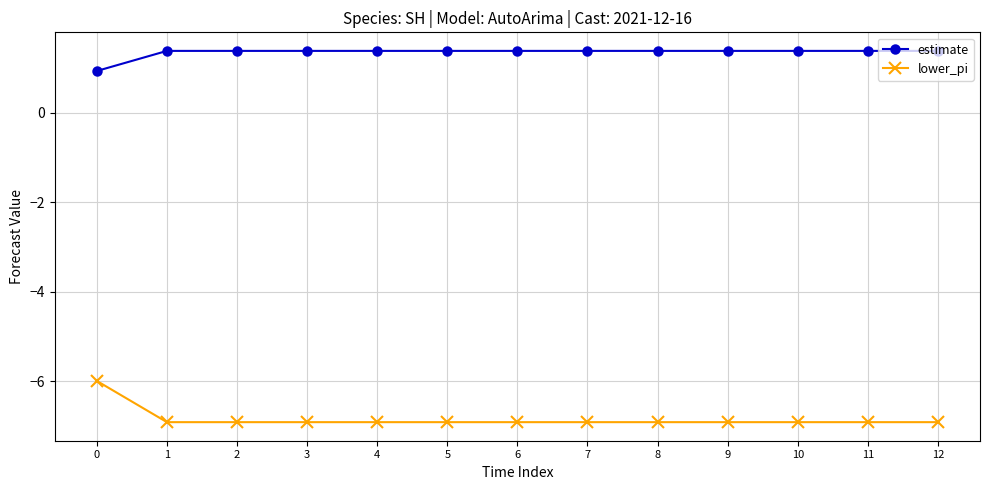

Is it true that estimate equals 0.7 at 1?

False